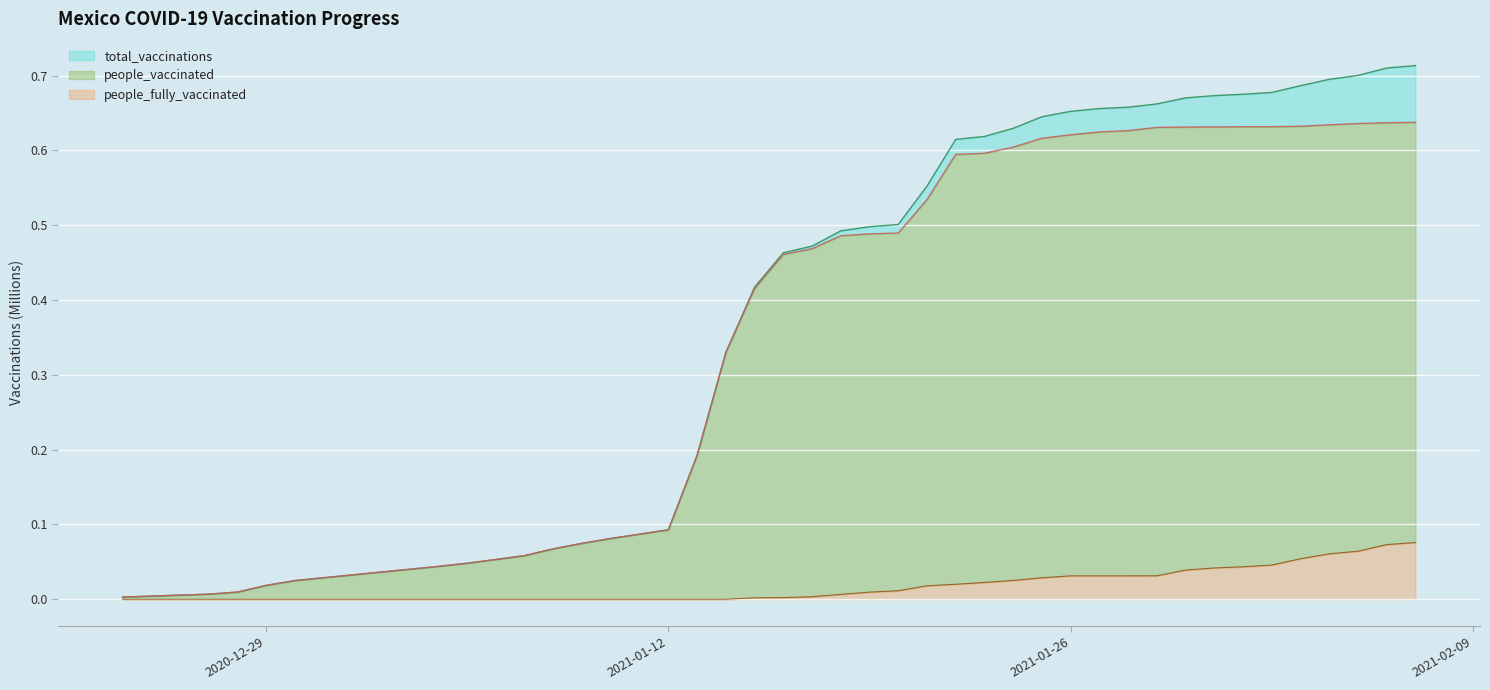

True or false: people_fully_vaccinated and people_vaccinated intersect in this chart.

False